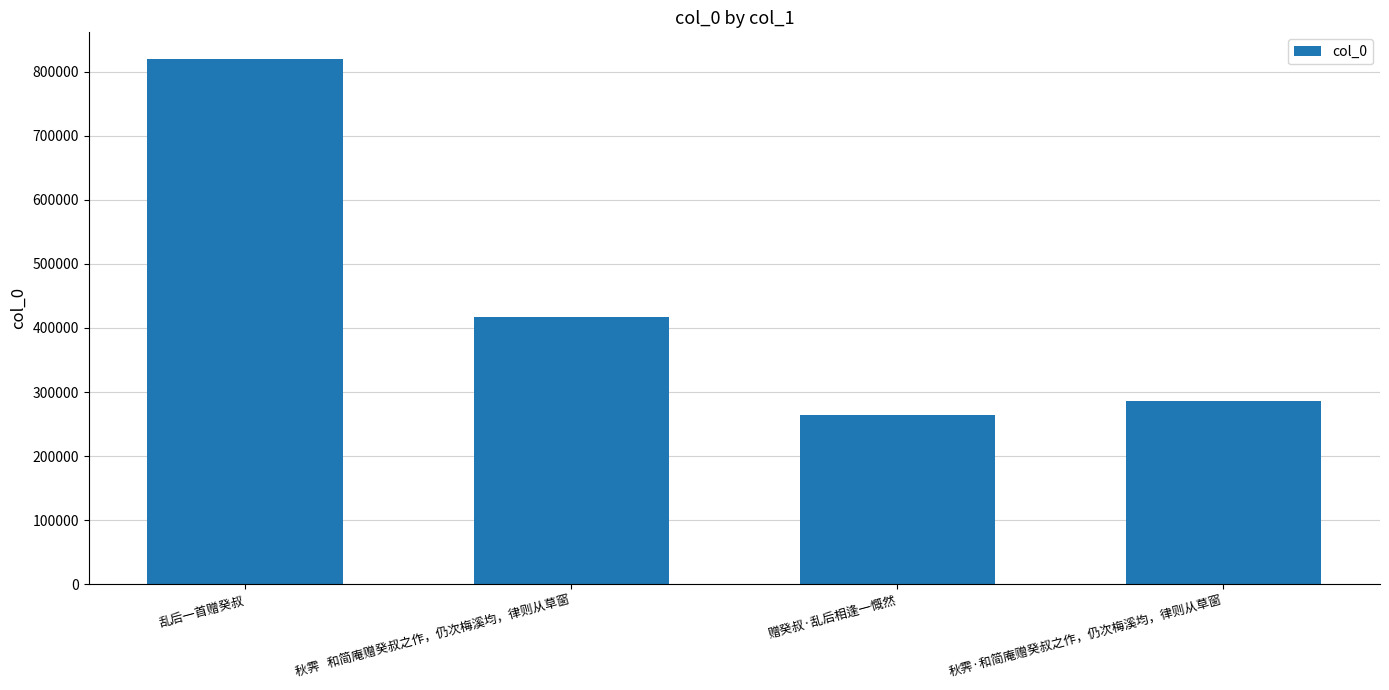

What is the label of the 1st bar from the right?

秋霁·和简庵赠癸叔之作，仍次梅溪均，律则从草窗